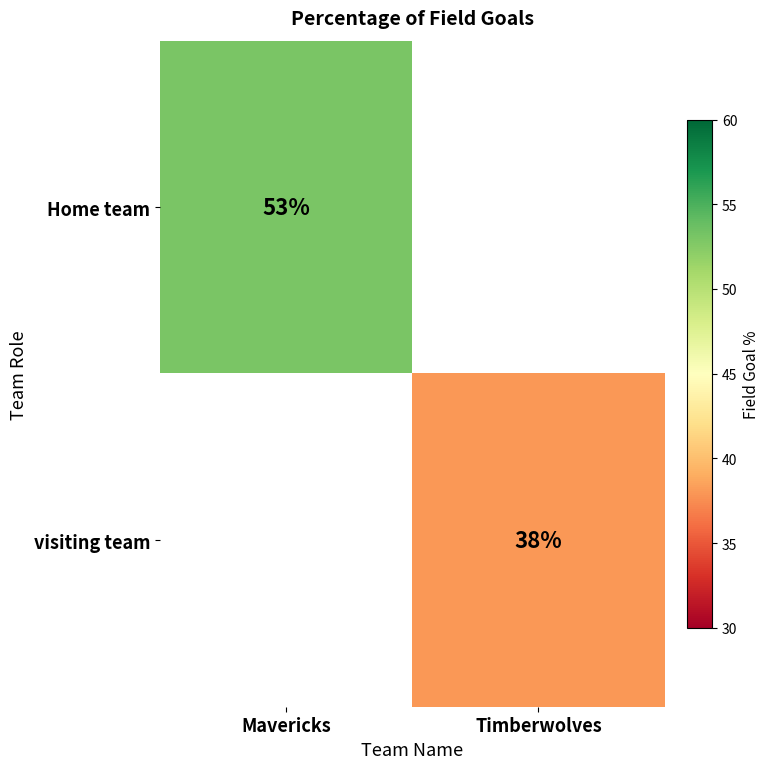

The visiting team series shows 52 at Timberwolves. True or false?

False